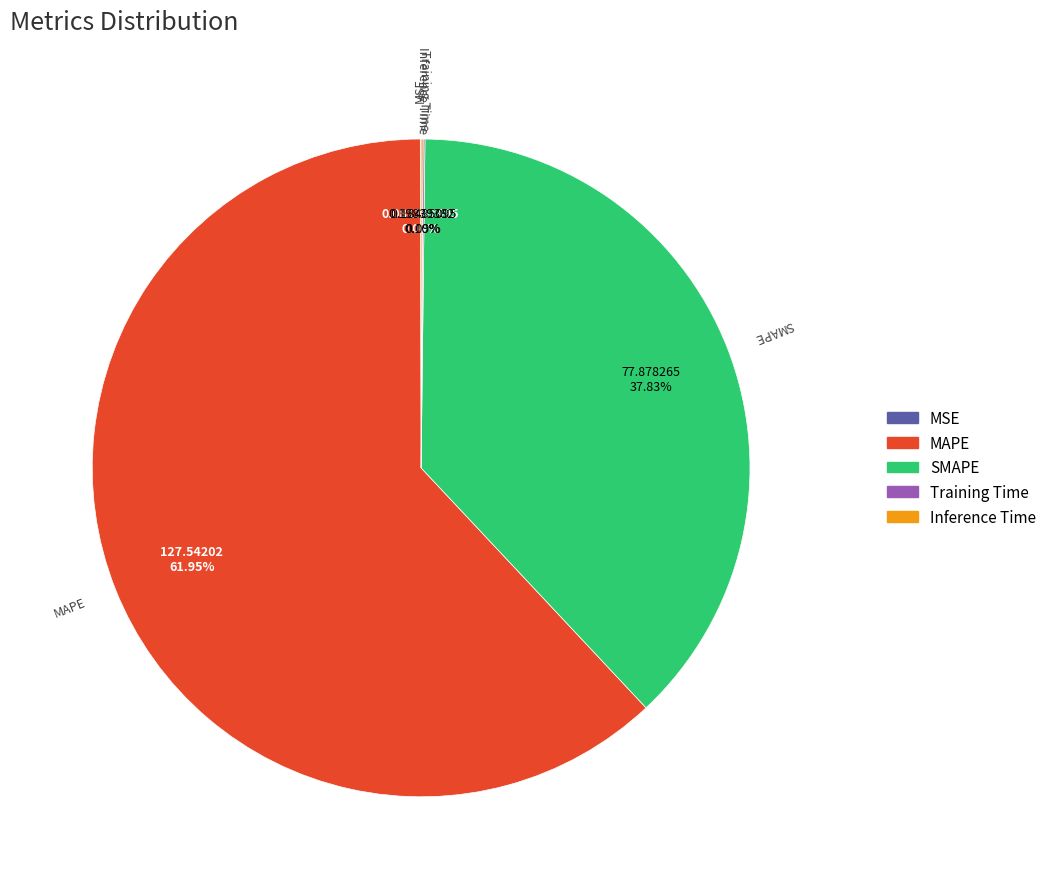

Which slice is the largest?

MAPE